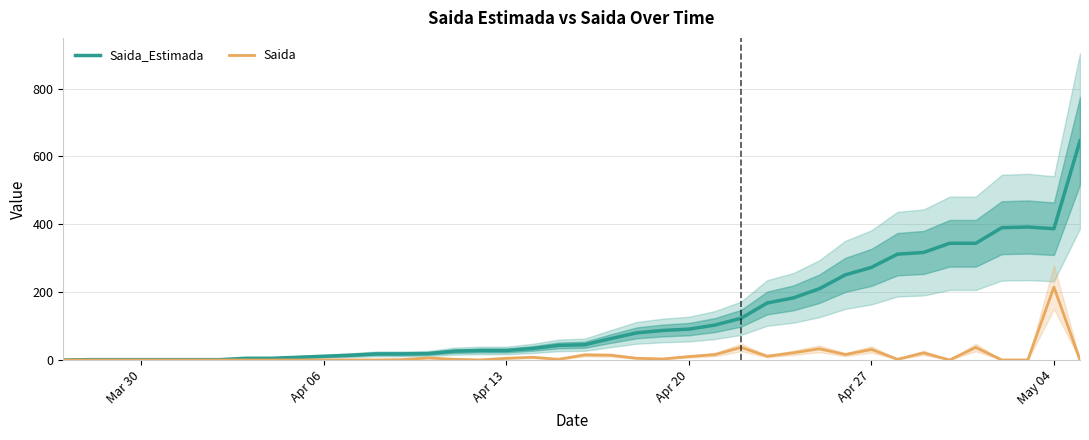

How many data points in Saida_Estimada are above 45?

19